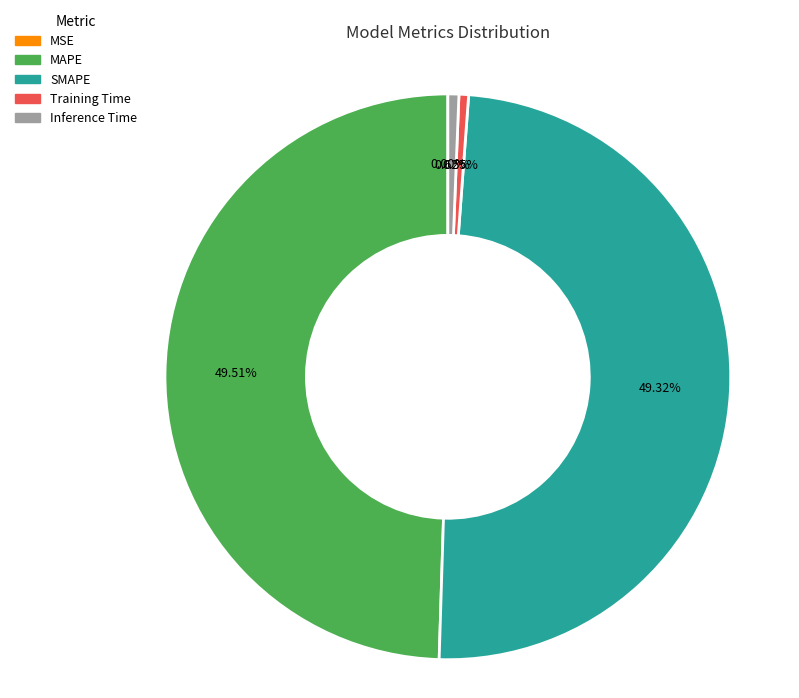

Between MAPE and Training Time, which is larger?

MAPE